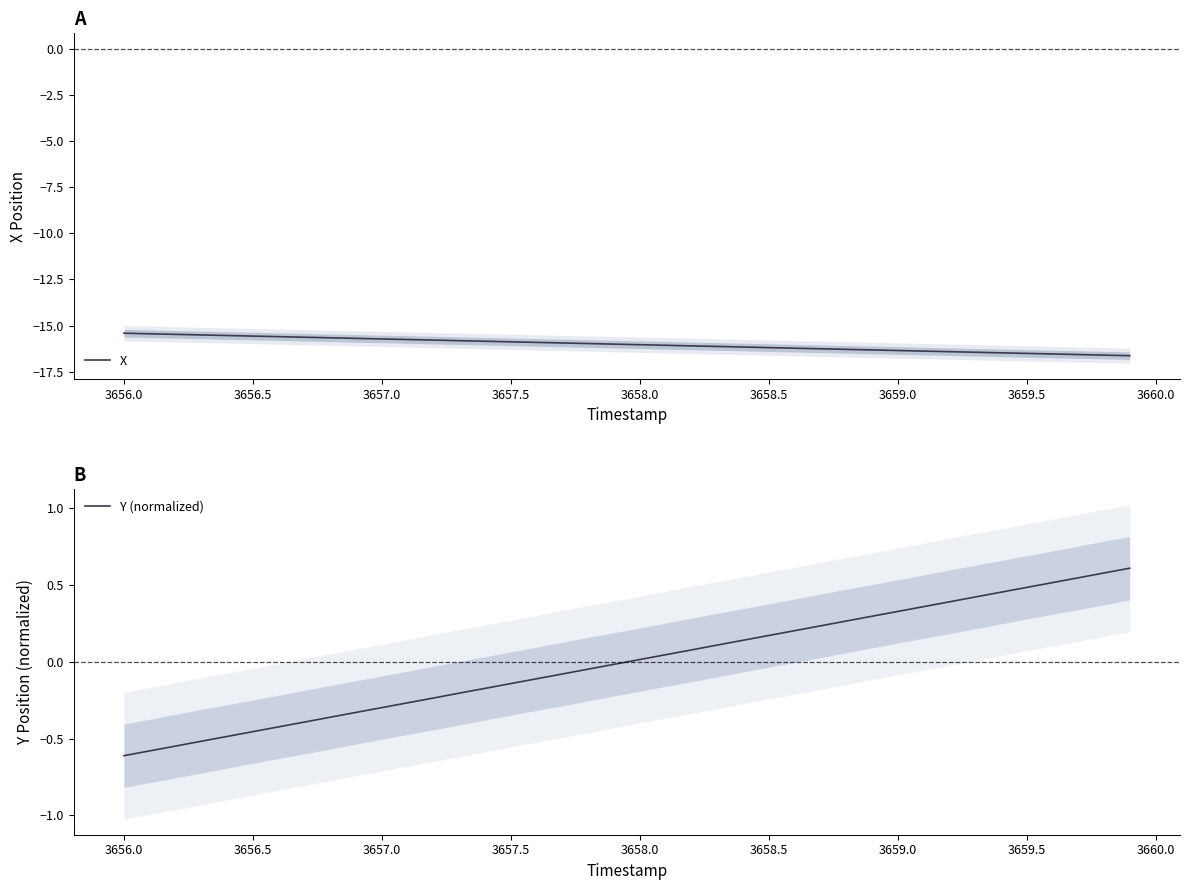

What is the lowest value of the X series?

-16.6